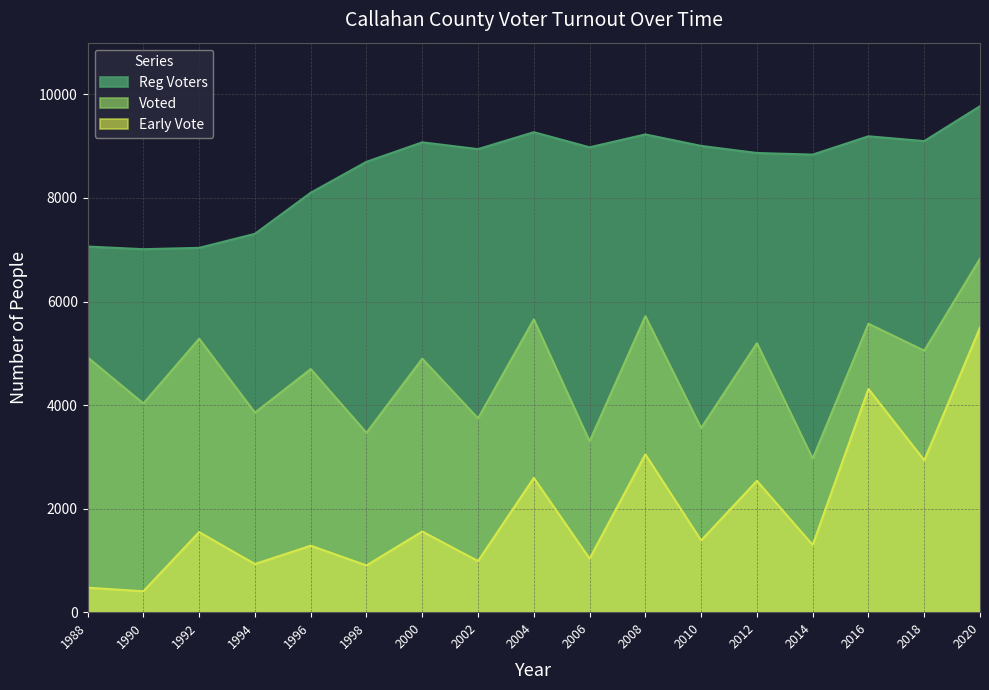

Is it true that Early Vote equals 1675 at 2002?

False